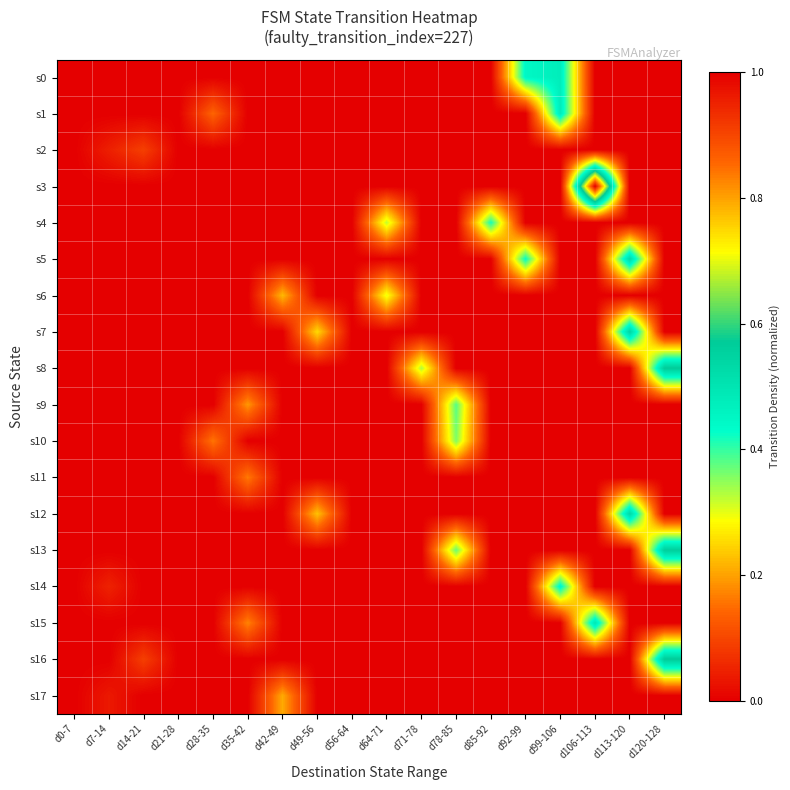

How many data points does each series have?

18